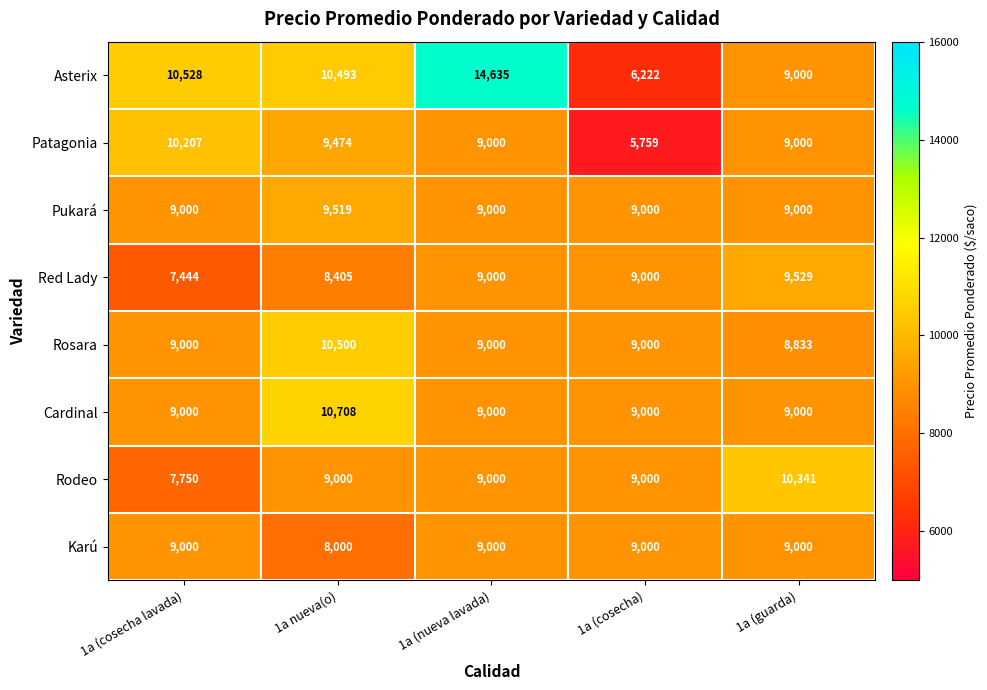

Which series changed the most between 1a nueva(o) and 1a (nueva lavada)?

Asterix